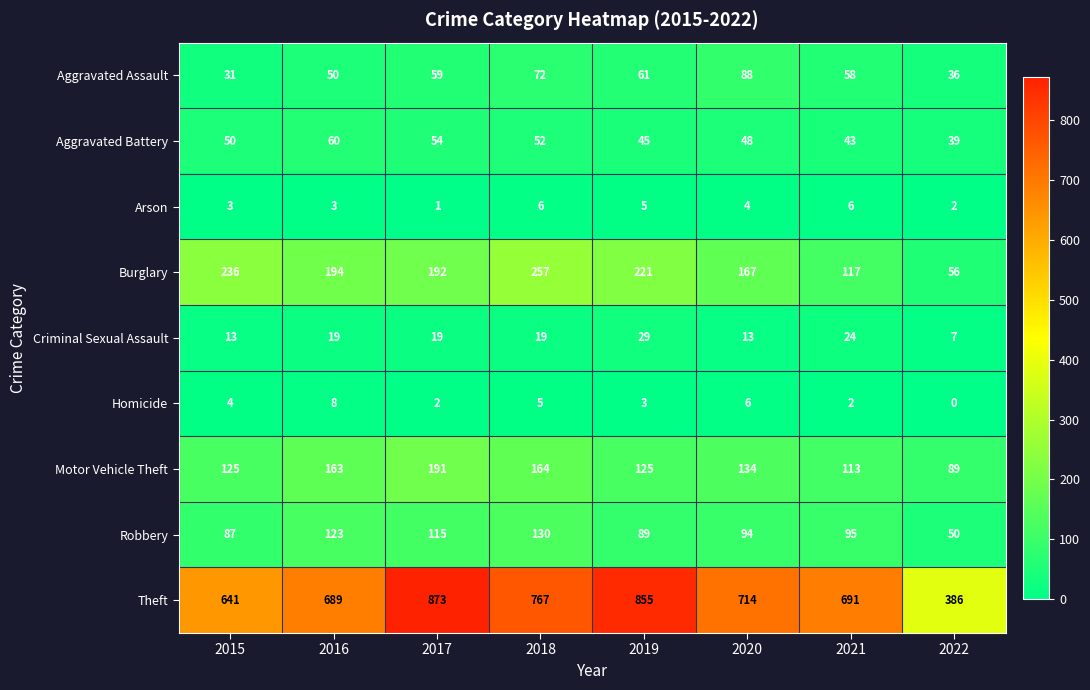

True or false: Aggravated Assault has a value of 46 at 2020.

False